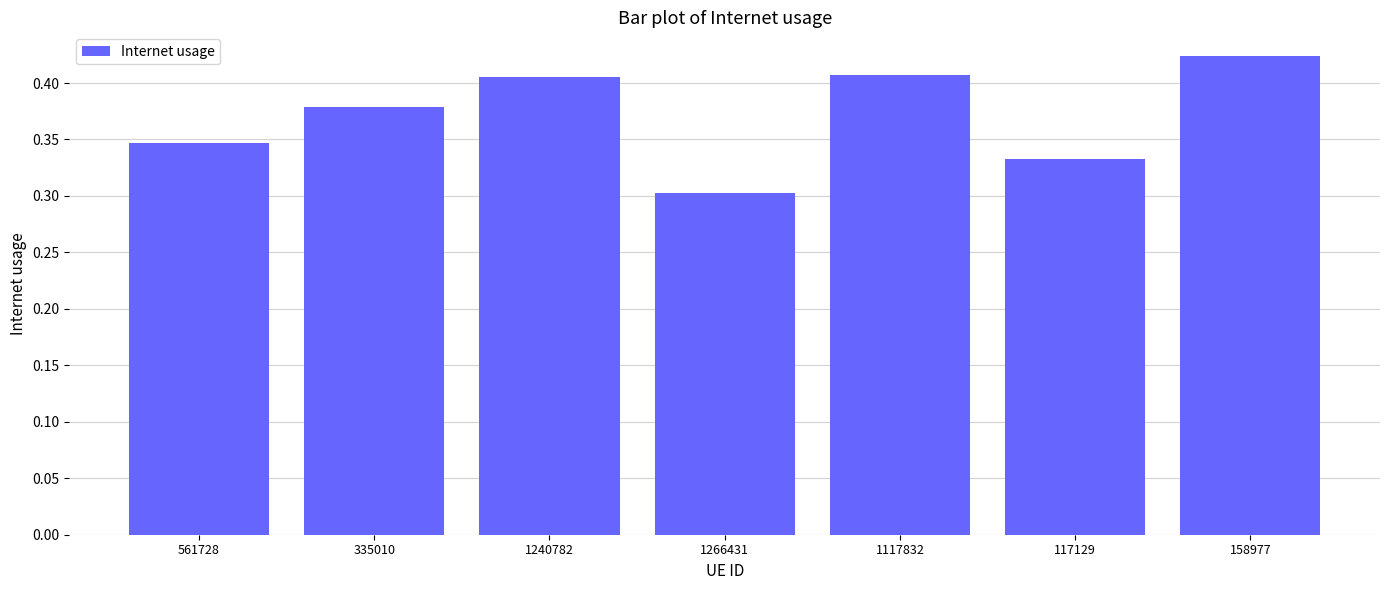

The chart shows a value of 0.3 at 158977. True or false?

False